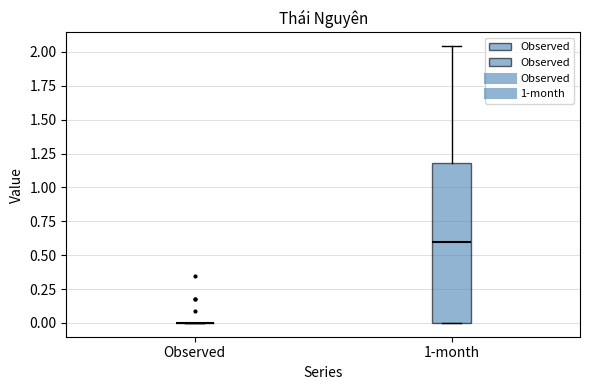

Comparing the boxes themselves (not the whiskers), which one is the tallest?

1-month